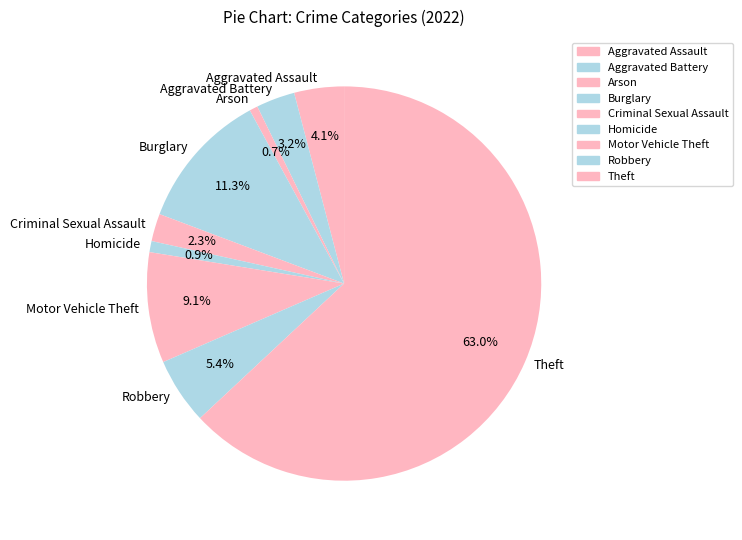

To the nearest percent, what is the average slice percentage?

11%